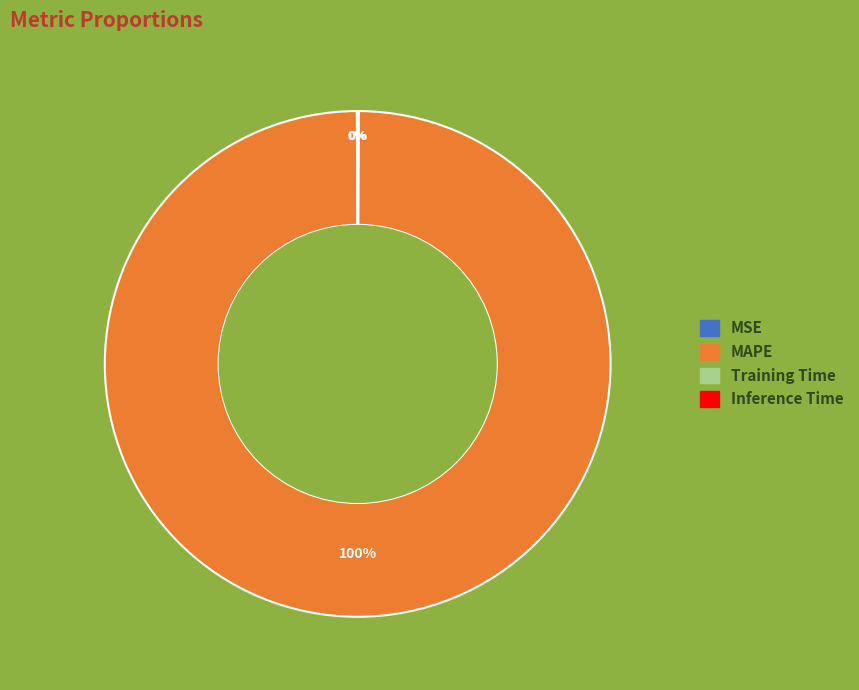

Is it true that MAPE is 100% of the pie?

True